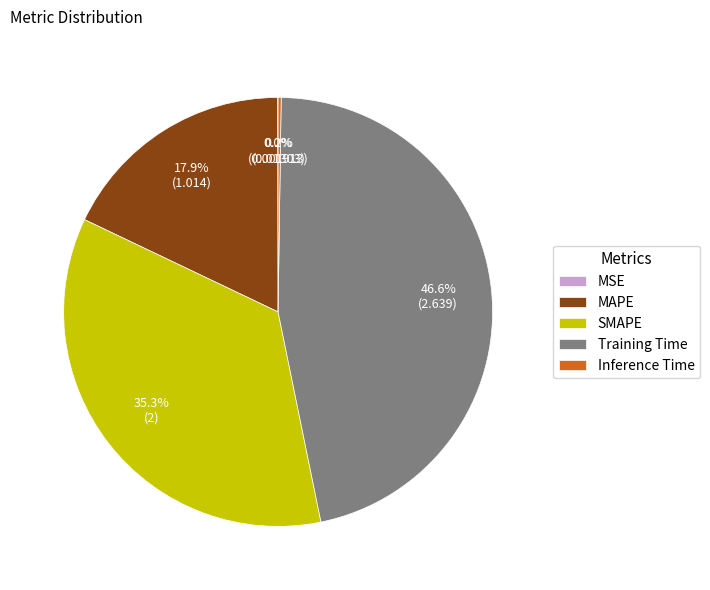

Does MAPE represent more than half of the total?

No